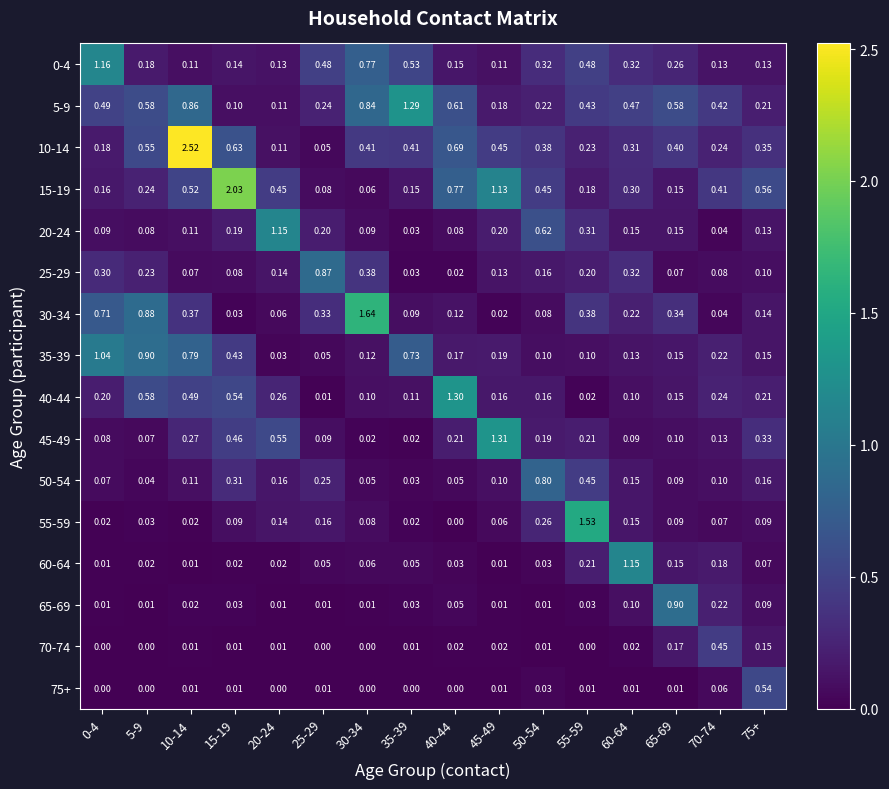

Is the value of 60-64 at 70-74 greater than the value of 15-19 at 0-4?

Yes